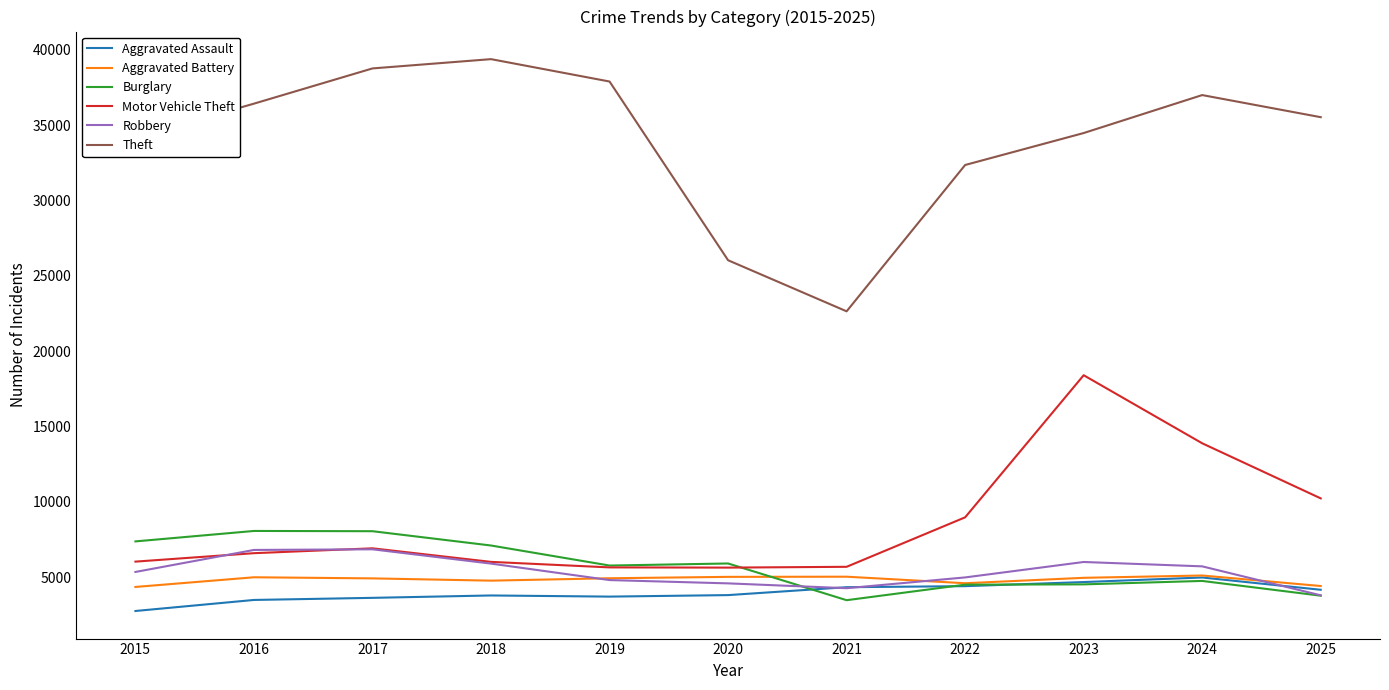

Which category has the lowest value in the Robbery series?

2025